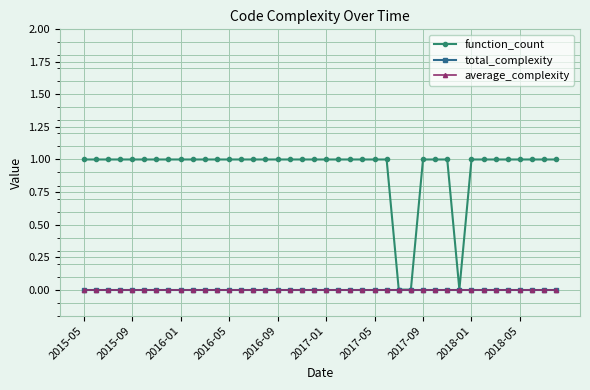

What are all the series names shown in the legend?

function_count, total_complexity, average_complexity